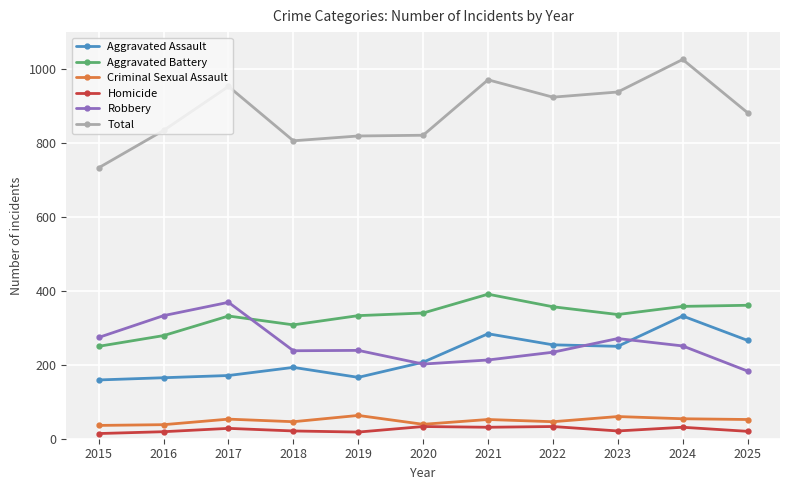

Count the number of categories in the chart.

11